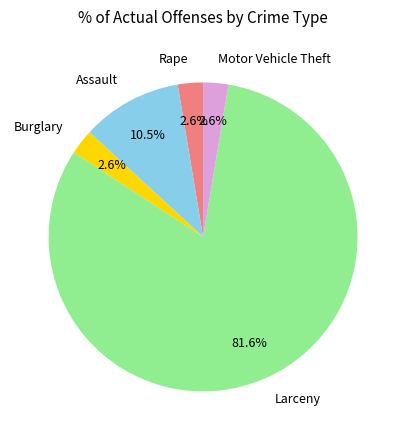

Which has a higher value, Rape or Assault?

Assault